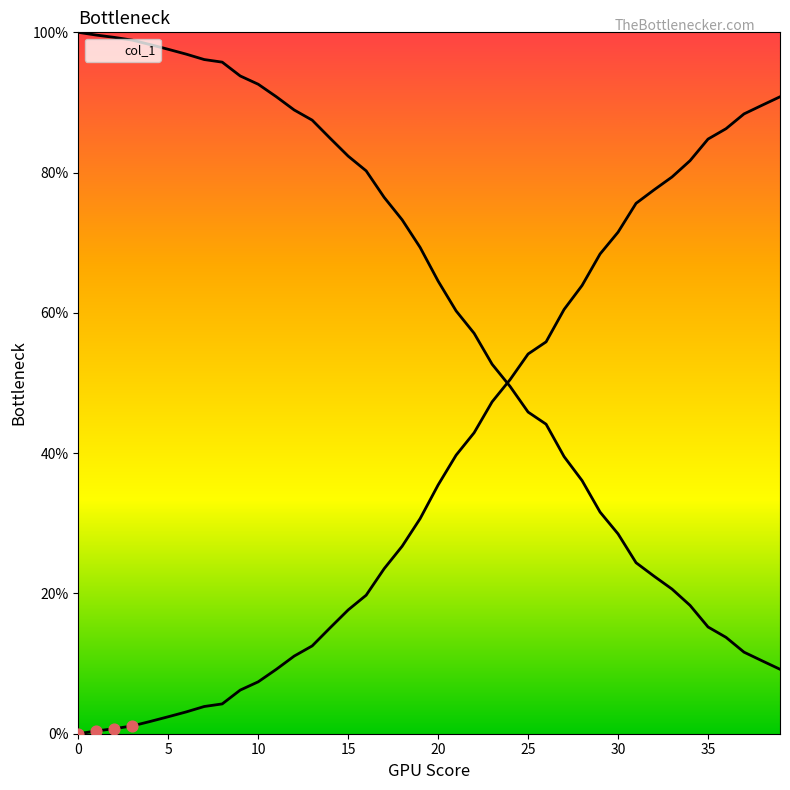

Between 14 and 33, which is larger?

33